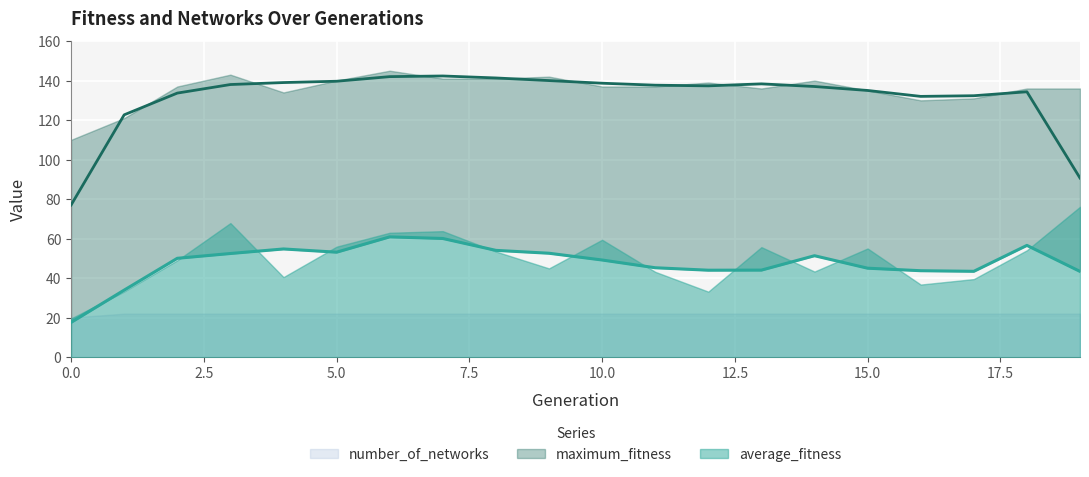

Which series changed the most between 2 and 16?

average_fitness